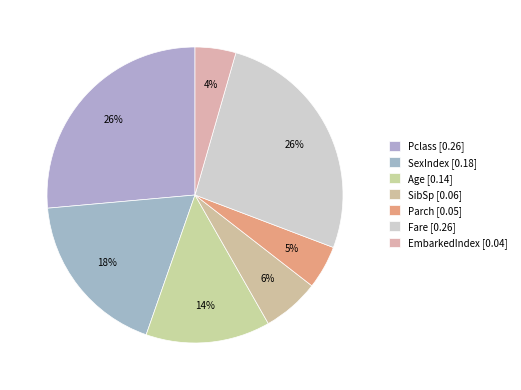

Which slice is the smallest?

EmbarkedIndex